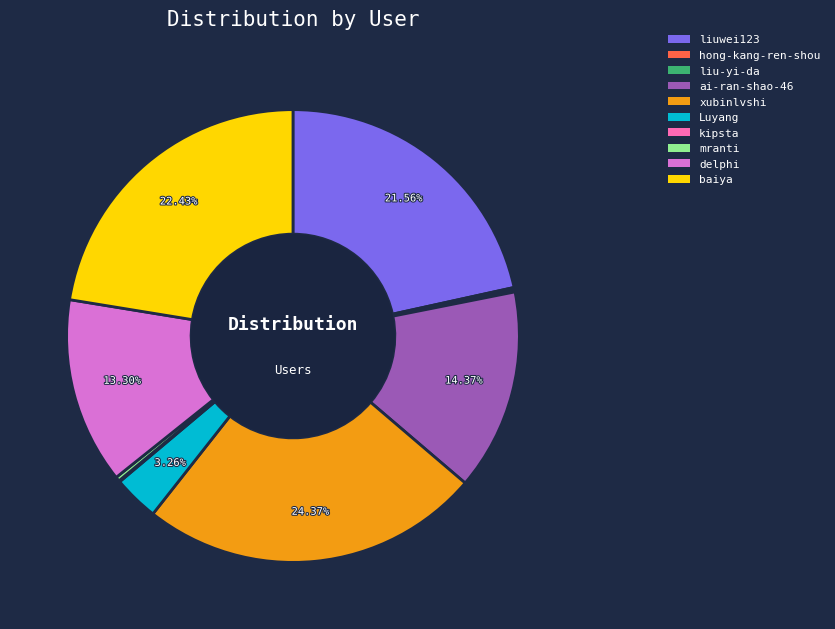

To the nearest percent, what is the difference between the largest and smallest slice percentages?

24%